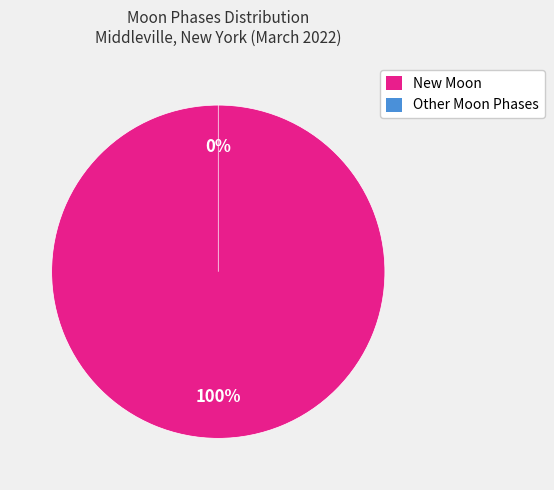

Which category has the biggest portion of the pie?

New Moon